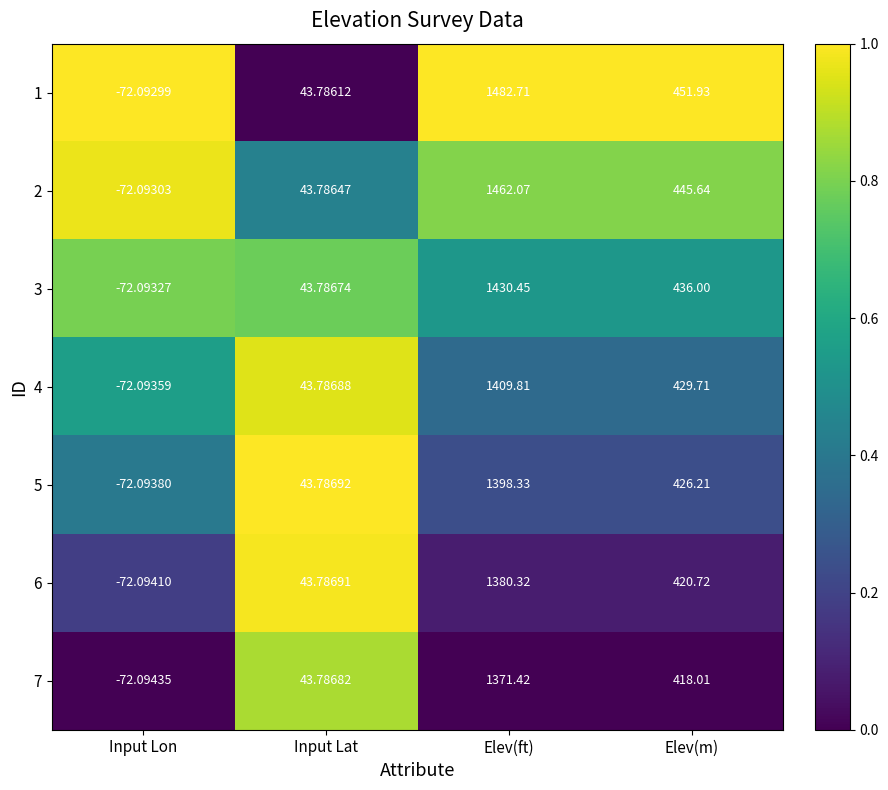

Which category has the highest value across all series?

Elev(ft)